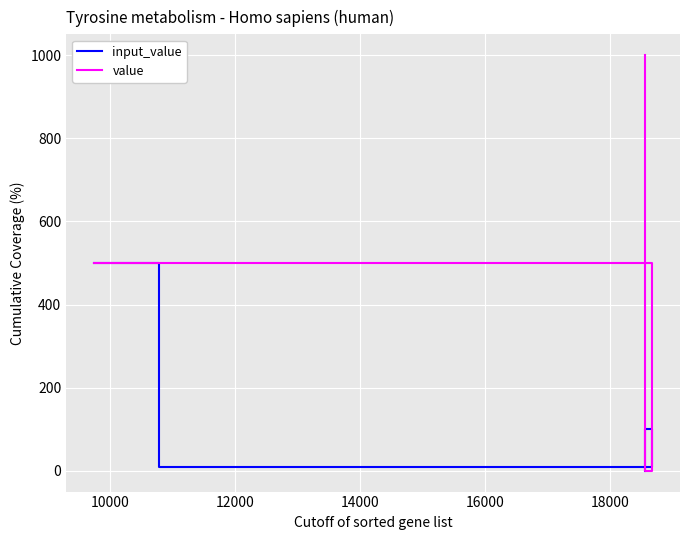

Between which two adjacent categories do value and input_value first intersect?

10000 and 12000